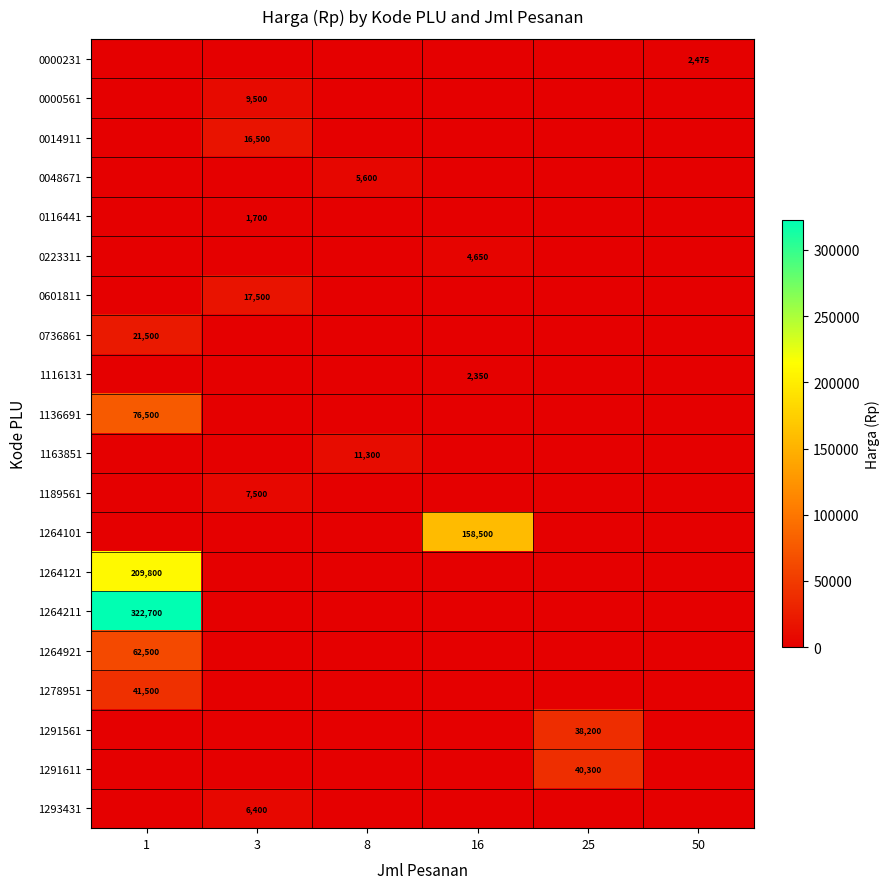

What is the difference between the highest and lowest values at 1?

322700